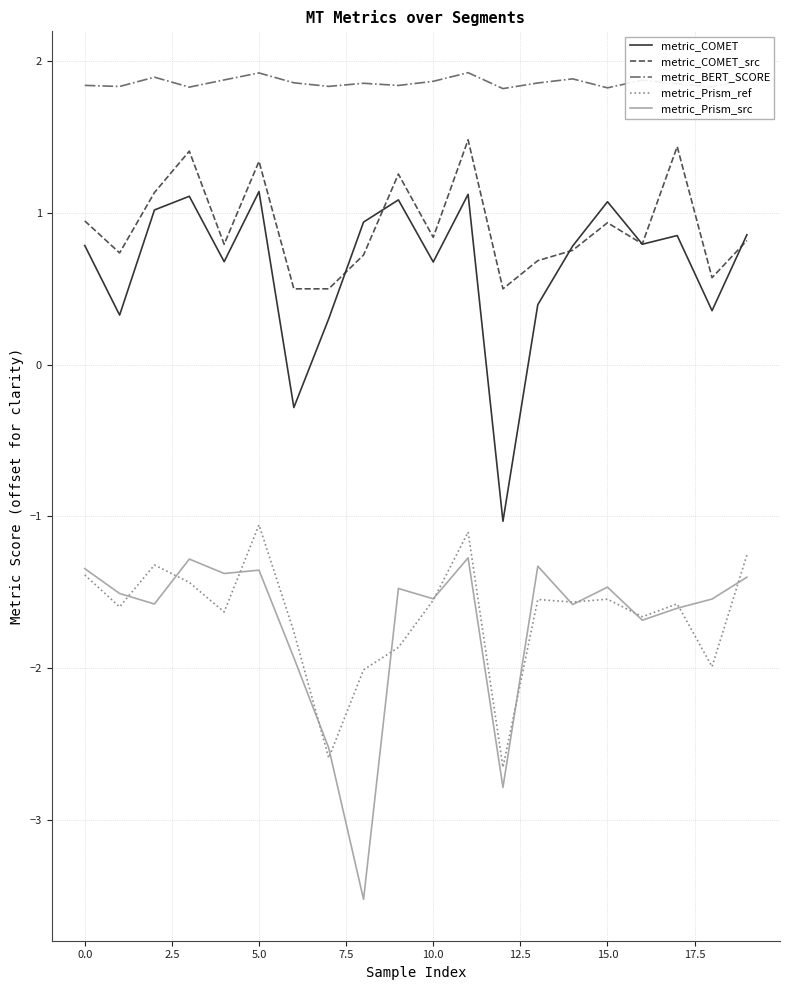

What is the lowest value of the metric_COMET series?

-1.0